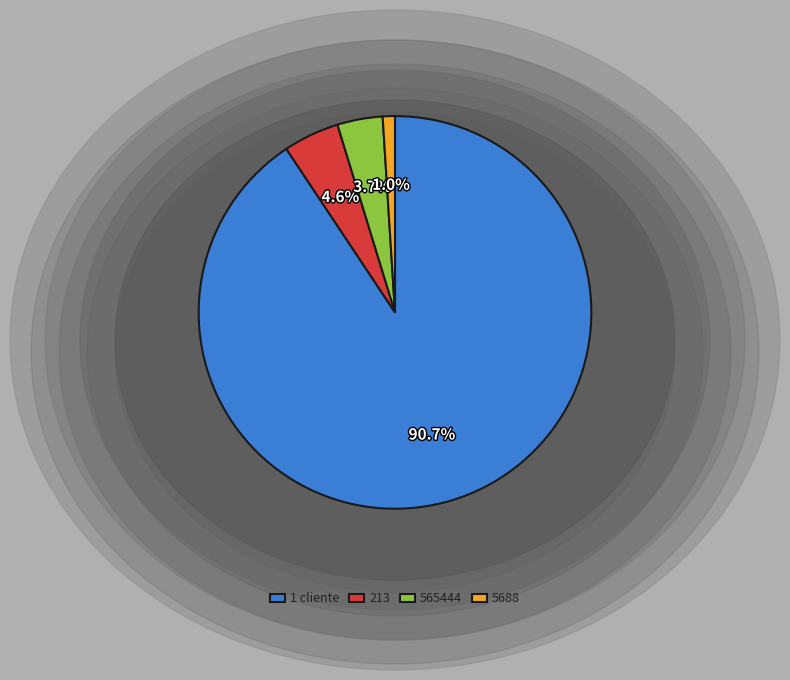

Is the sum of 5688 and 1 cliente greater than half?

Yes